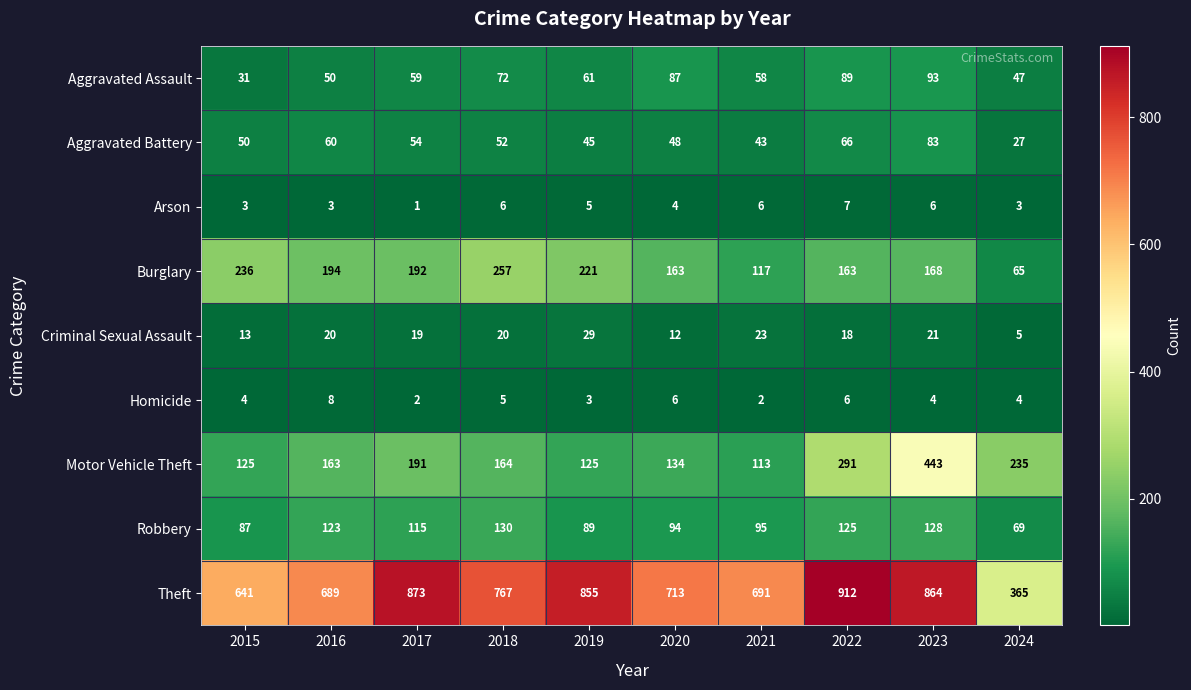

What is the difference between the Arson values at 2021 and 2015?

3